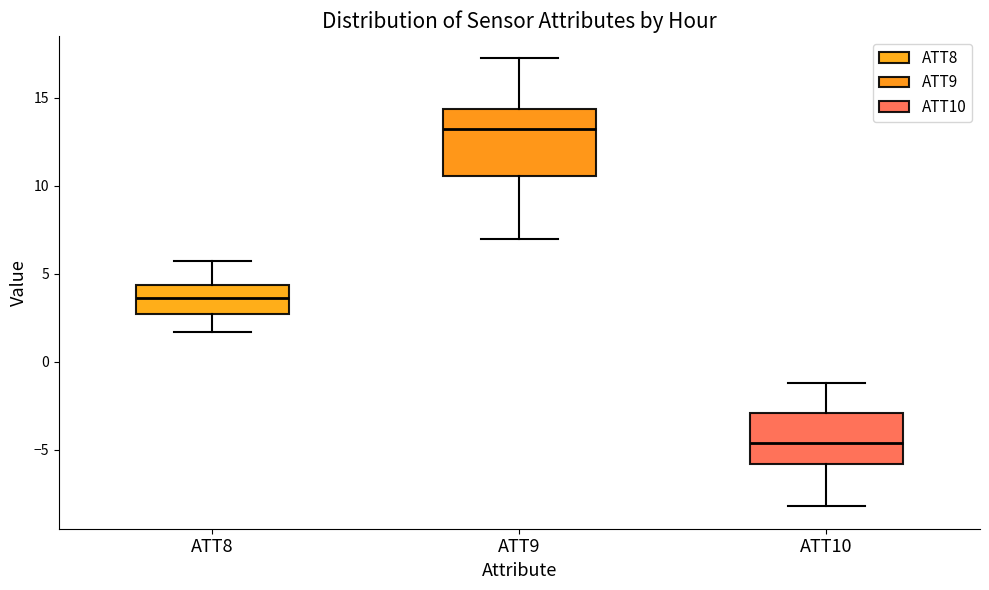

Which box is the tallest, from its lower edge to its upper edge?

ATT9